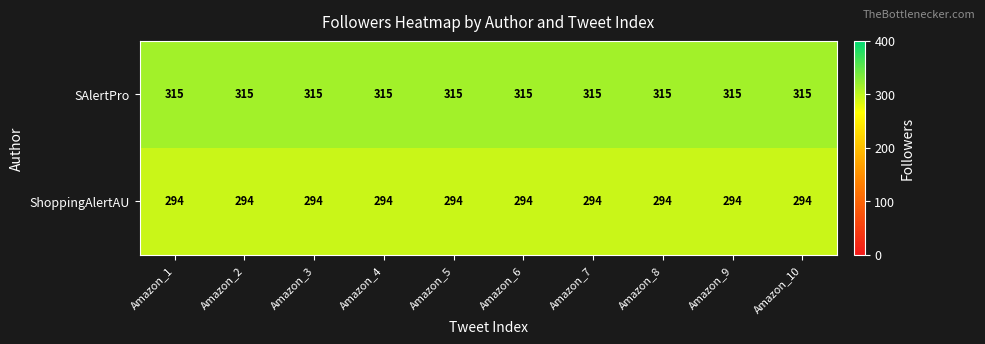

What is the difference between the highest and lowest values at Amazon_4?

21